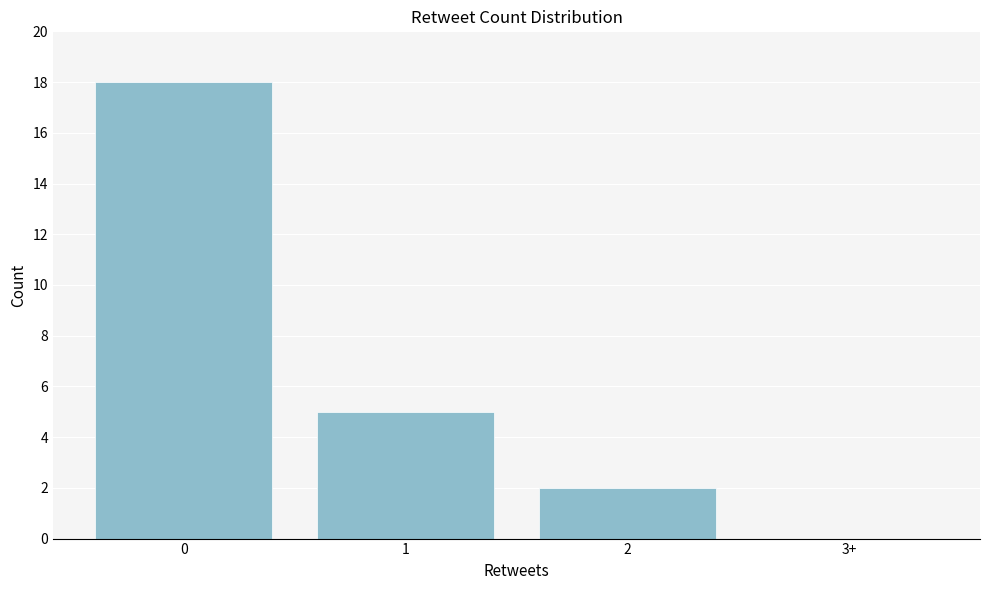

Reading left to right, extract all data points from this chart.

0=18	1=5	2=2	3+=0